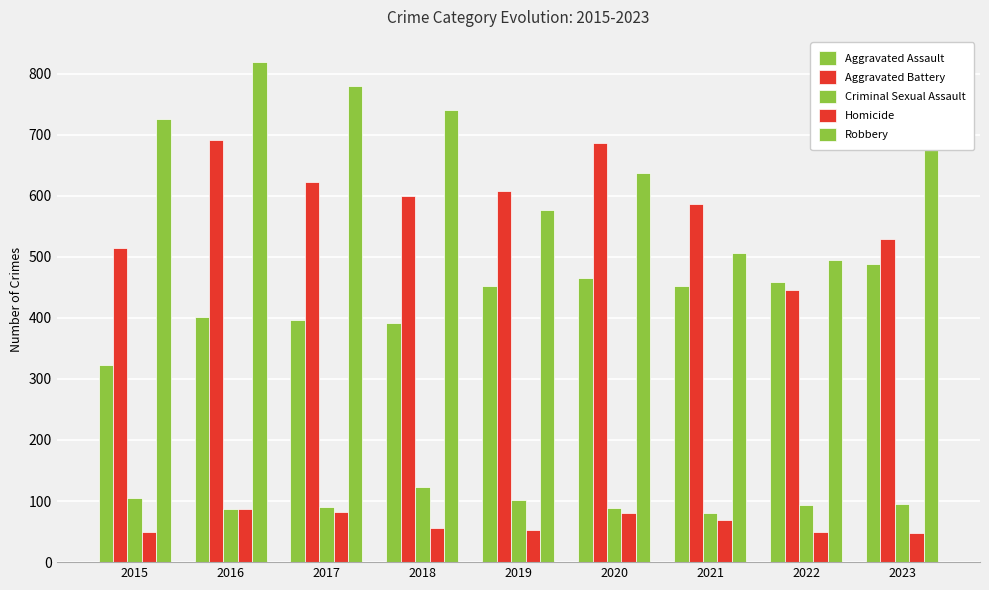

How many data points does each series have?

9